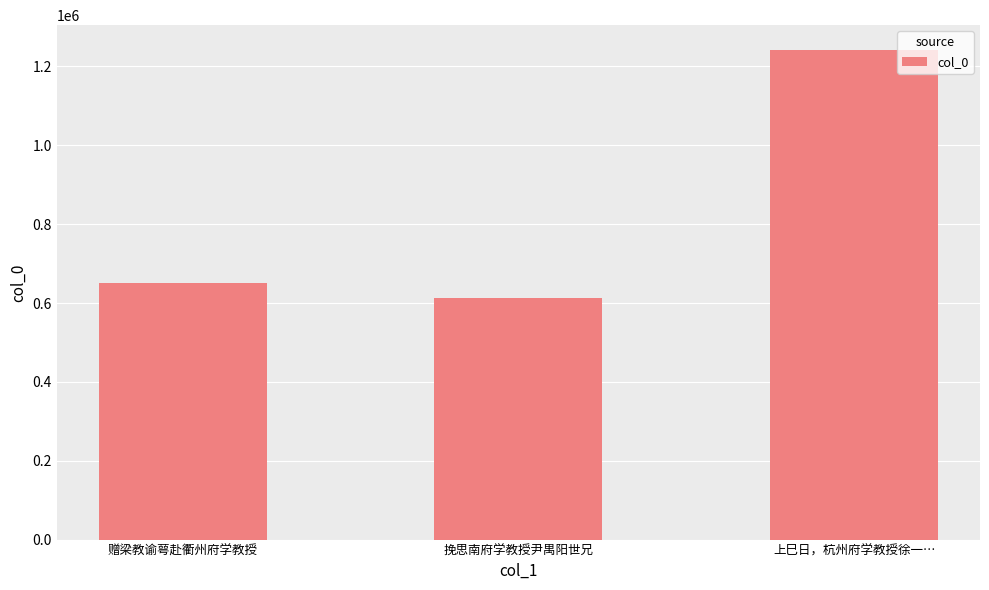

List the labels in order of value, smallest first.

挽思南府学教授尹禺阳世兄, 赠梁教谕萼赴衢州府学教授, 上巳日，杭州府学教授徐一…